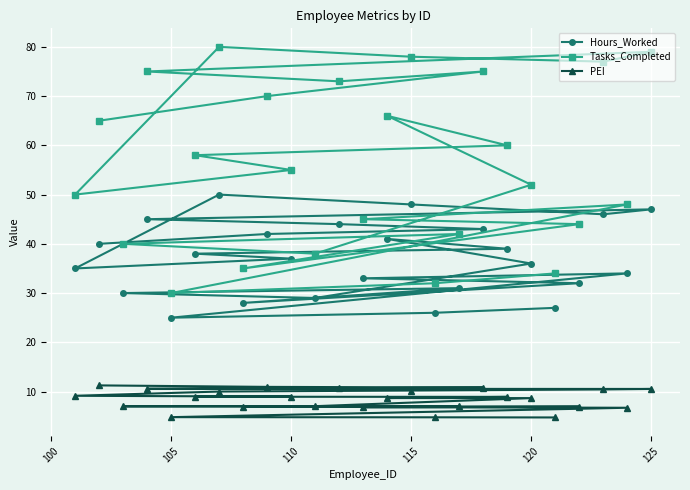

What is the greatest value displayed?

80.0